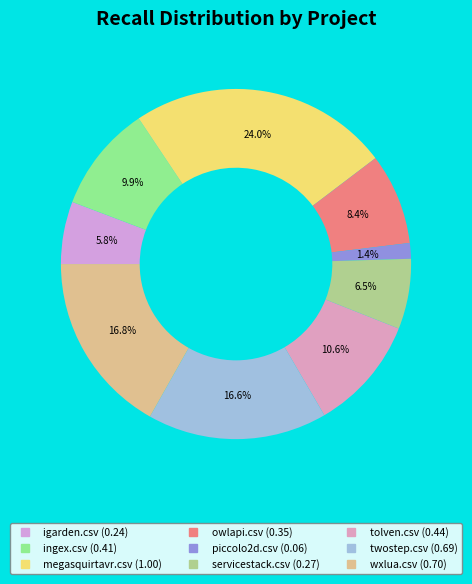

To the nearest percent, what is the average slice percentage?

11%